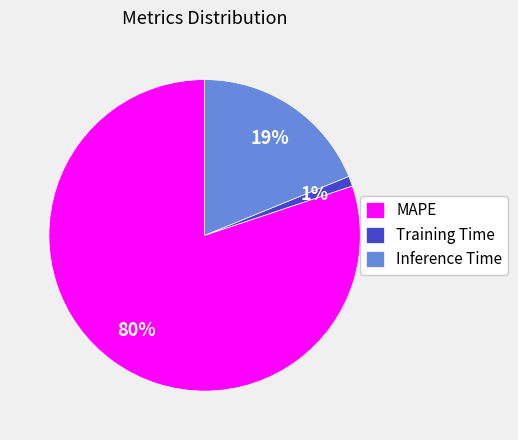

Is MAPE the majority of the pie?

Yes